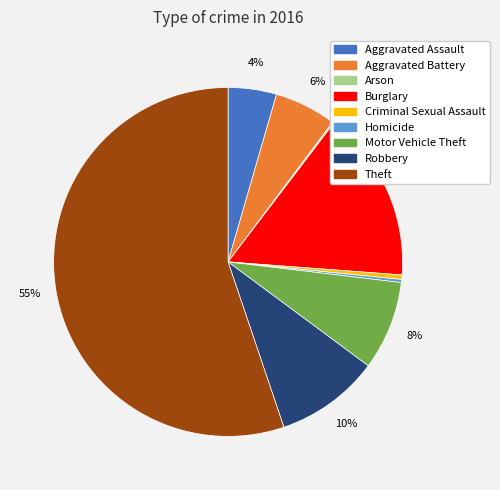

Which slice is the largest?

Theft